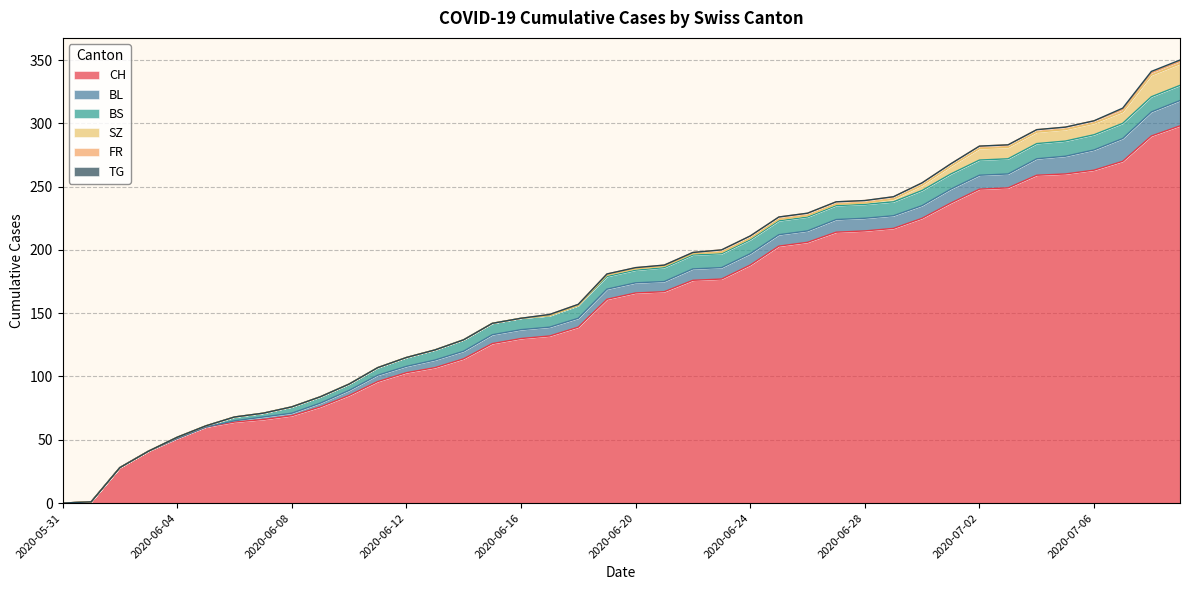

What is the difference between the SZ values at 2020-07-02 and 2020-06-02?

9